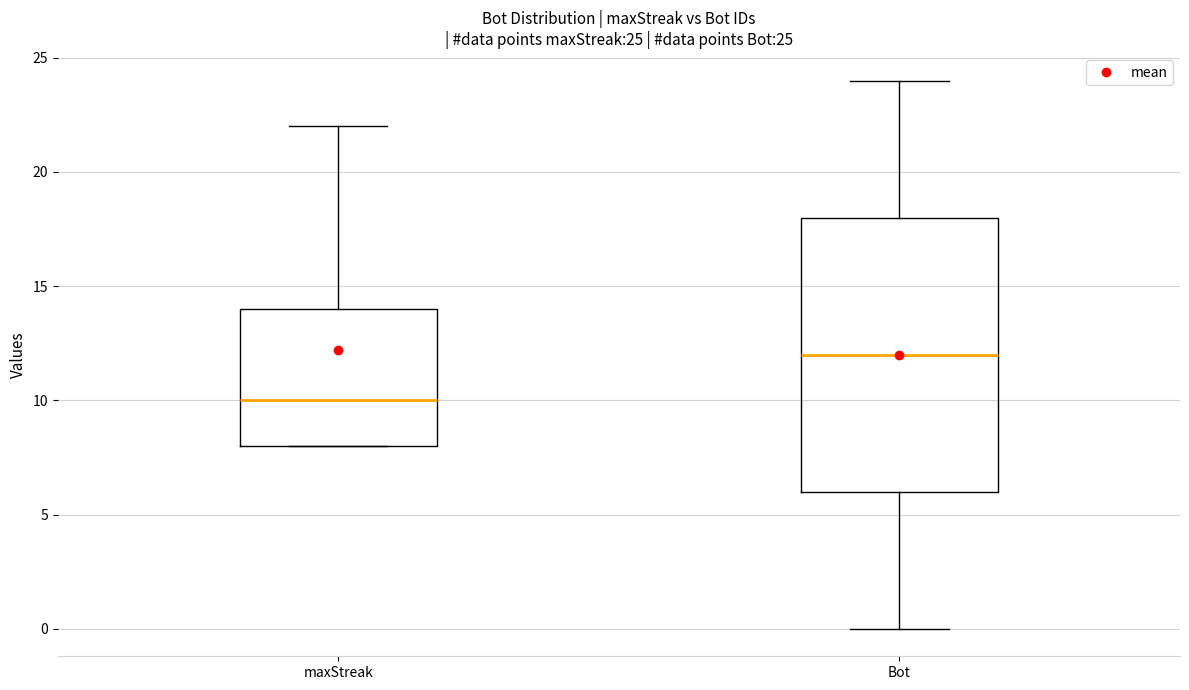

Comparing the boxes themselves (not the whiskers), which one is the tallest?

Bot